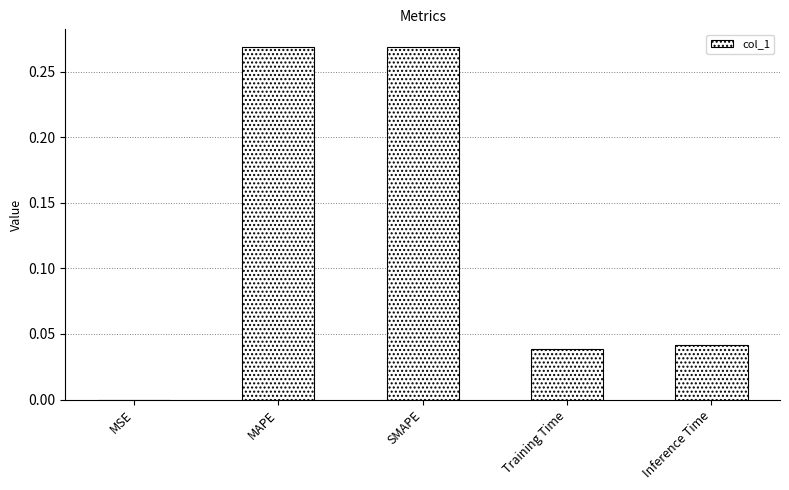

Is it true that the value at MSE is 0.0?

True